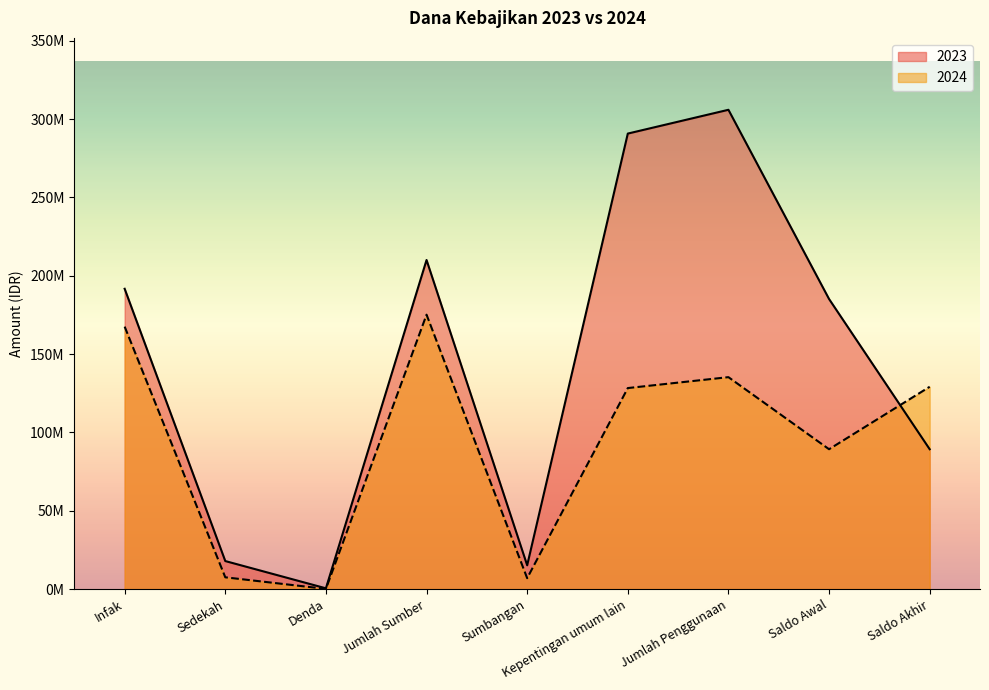

The value of 2024 at Jumlah Sumber is 300614590. True or false?

False